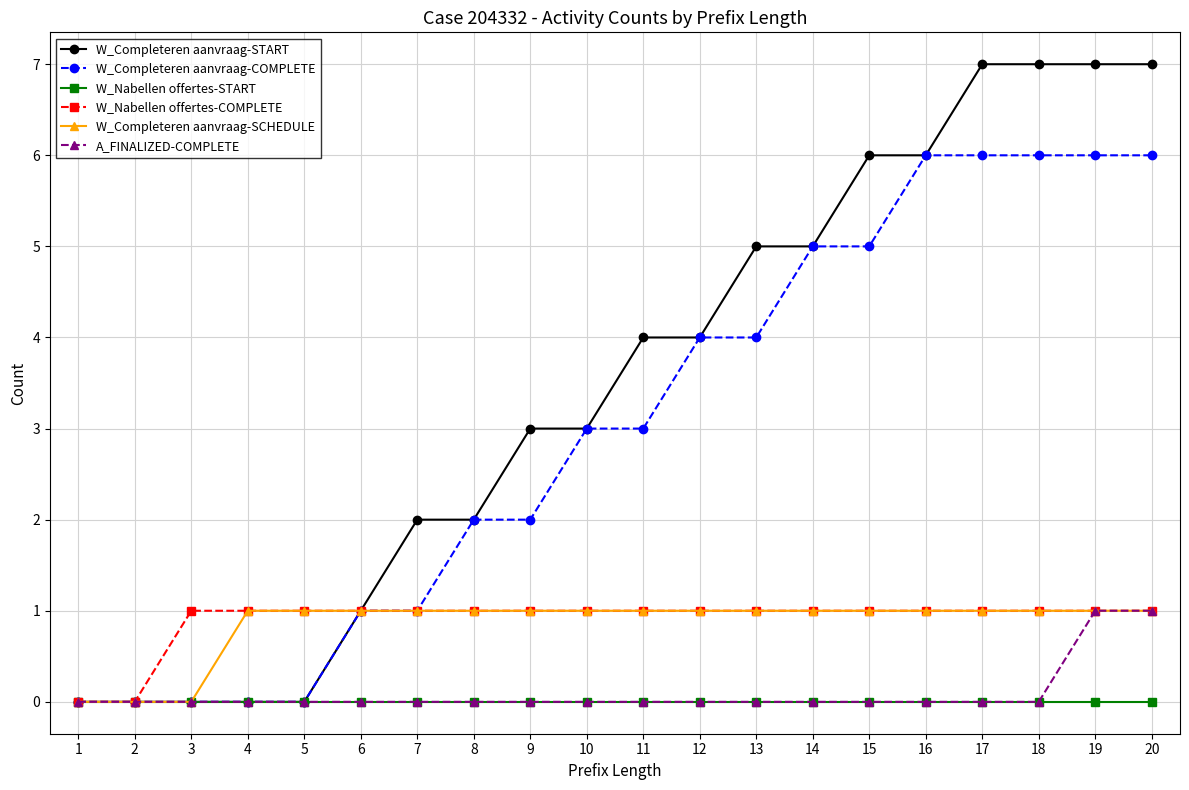

Reading right to left, list all the values displayed in this chart.

W_Completeren aanvraag-START: 20=7	19=7	18=7	17=7	16=6	15=6	14=5	13=5	12=4	11=4	10=3	9=3	8=2	7=2	6=1	5=0	4=0	3=0	2=0	1=0
W_Completeren aanvraag-COMPLETE: 20=6	19=6	18=6	17=6	16=6	15=5	14=5	13=4	12=4	11=3	10=3	9=2	8=2	7=1	6=1	5=0	4=0	3=0	2=0	1=0
W_Nabellen offertes-START: 20=0	19=0	18=0	17=0	16=0	15=0	14=0	13=0	12=0	11=0	10=0	9=0	8=0	7=0	6=0	5=0	4=0	3=0	2=0	1=0
W_Nabellen offertes-COMPLETE: 20=1	19=1	18=1	17=1	16=1	15=1	14=1	13=1	12=1	11=1	10=1	9=1	8=1	7=1	6=1	5=1	4=1	3=1	2=0	1=0
W_Completeren aanvraag-SCHEDULE: 20=1	19=1	18=1	17=1	16=1	15=1	14=1	13=1	12=1	11=1	10=1	9=1	8=1	7=1	6=1	5=1	4=1	3=0	2=0	1=0
A_FINALIZED-COMPLETE: 20=1	19=1	18=0	17=0	16=0	15=0	14=0	13=0	12=0	11=0	10=0	9=0	8=0	7=0	6=0	5=0	4=0	3=0	2=0	1=0